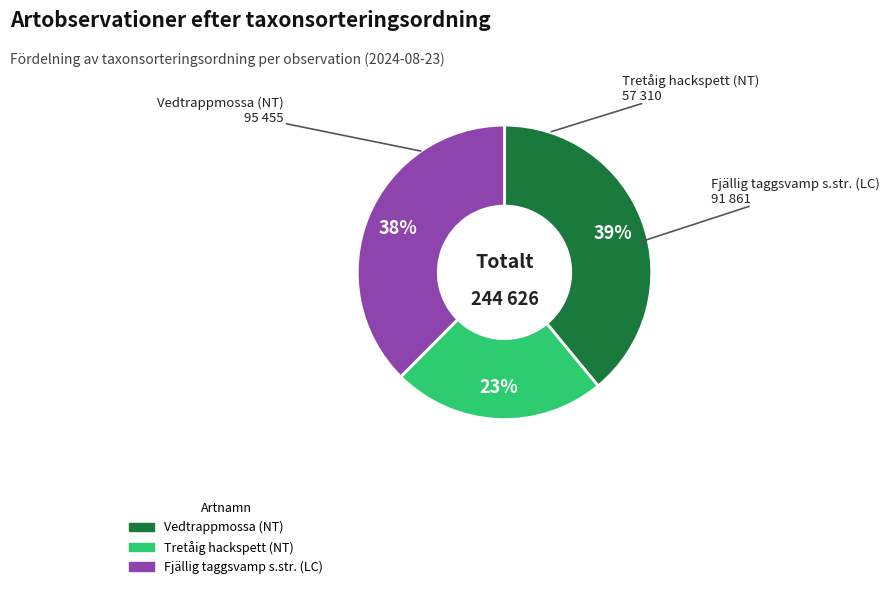

Is the sum of Vedtrappmossa (NT) and Tretåig hackspett (NT) greater than half?

Yes